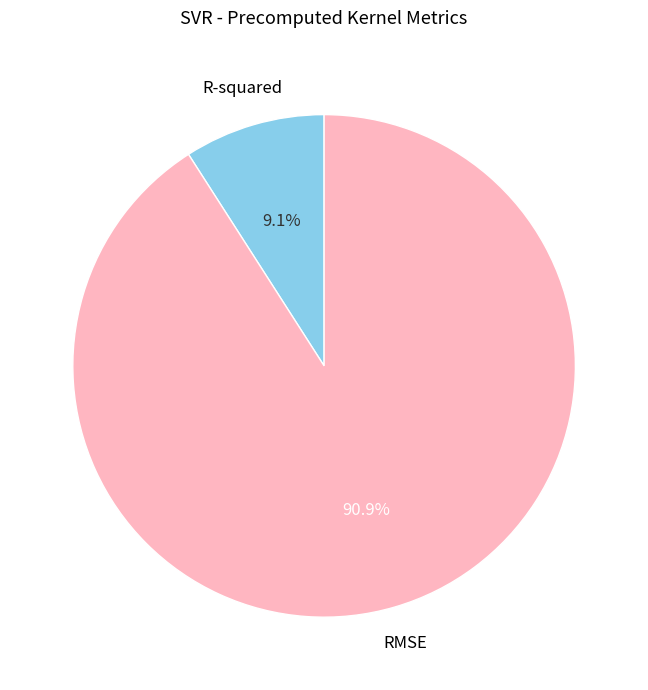

True or false: R-squared accounts for 9% of the total.

True